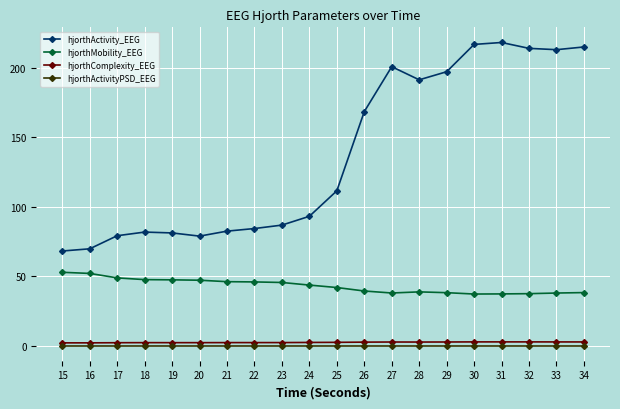

What is the maximum value shown in the chart?

218.1